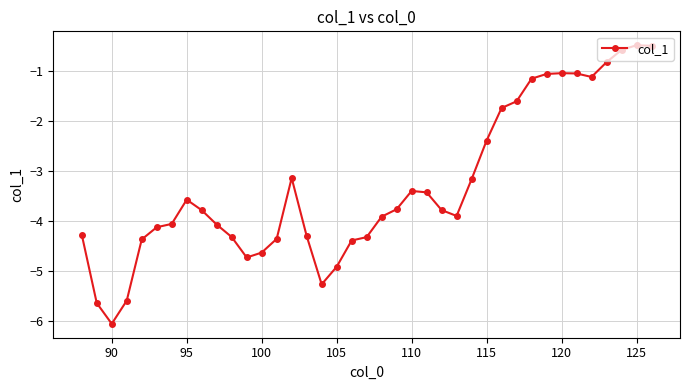

What is the difference between the maximum and second lowest values?

5.2